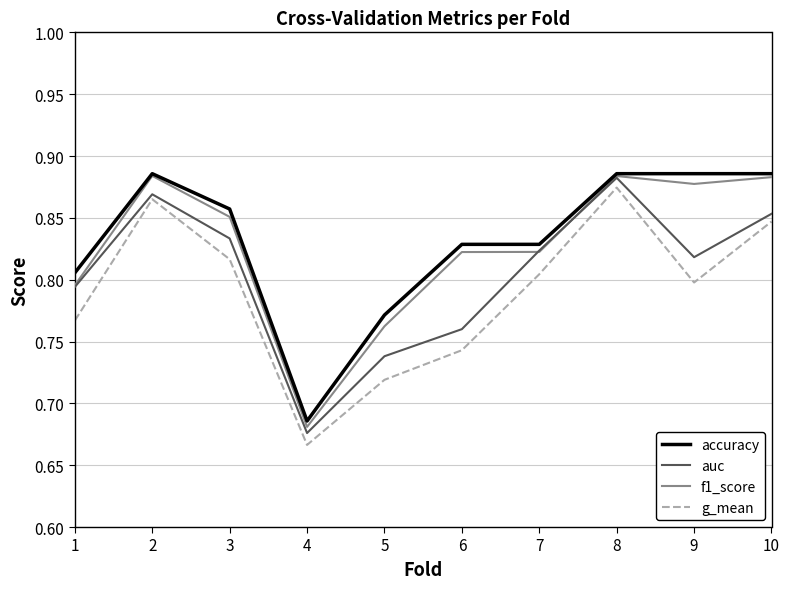

At which category does accuracy reach its first local peak?

2